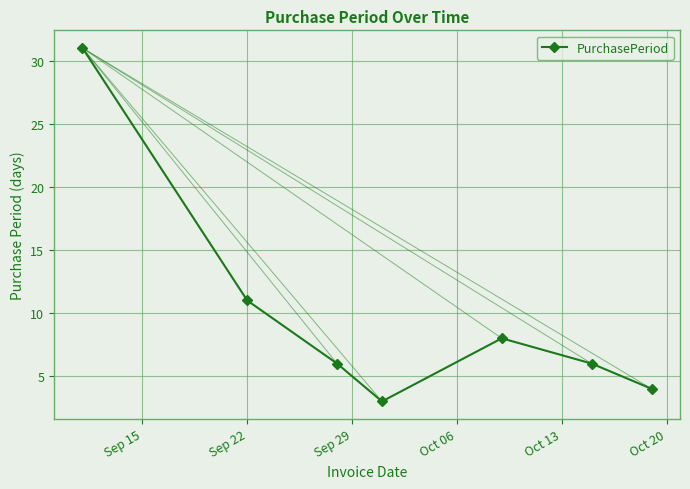

How many points are lower than both their immediate neighbors (excluding endpoints)?

1